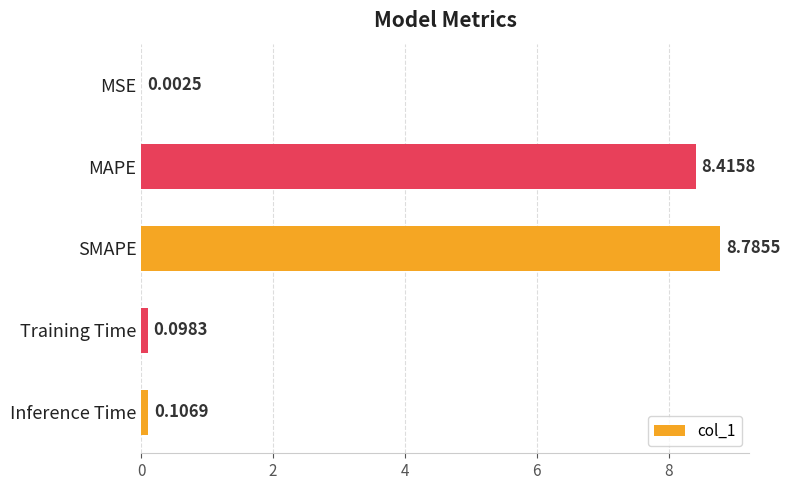

Are the bars horizontal?

Yes